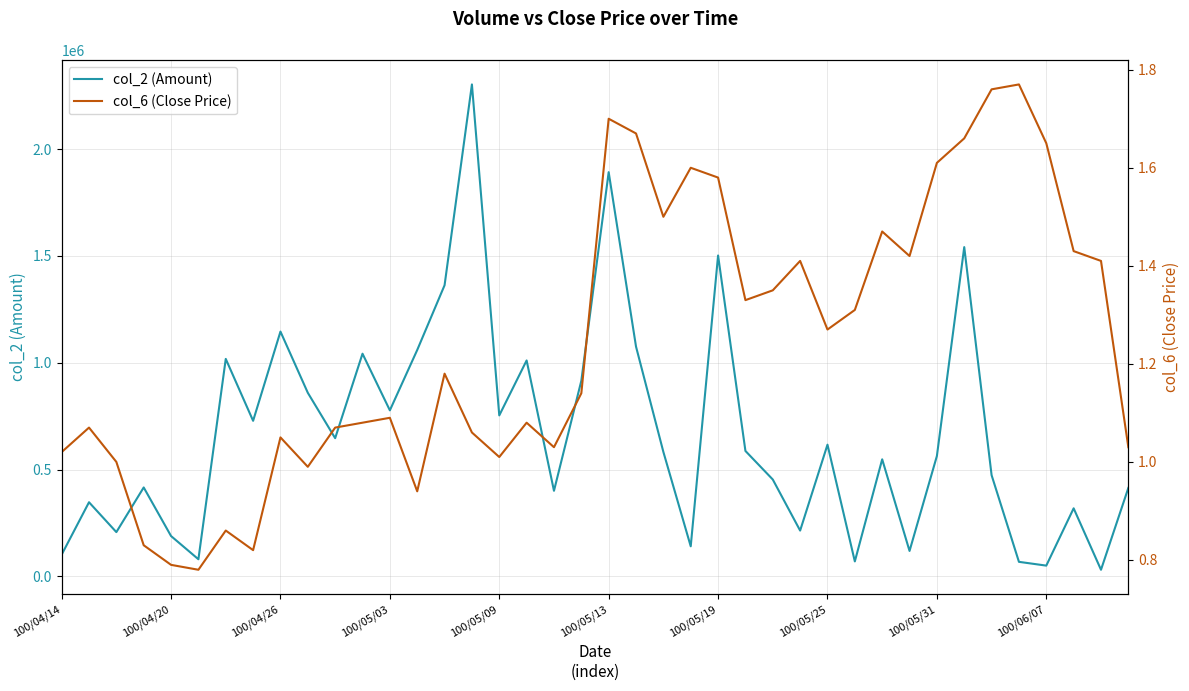

The value of col_2 (Amount) at 100/04/26 is 1145910. True or false?

True